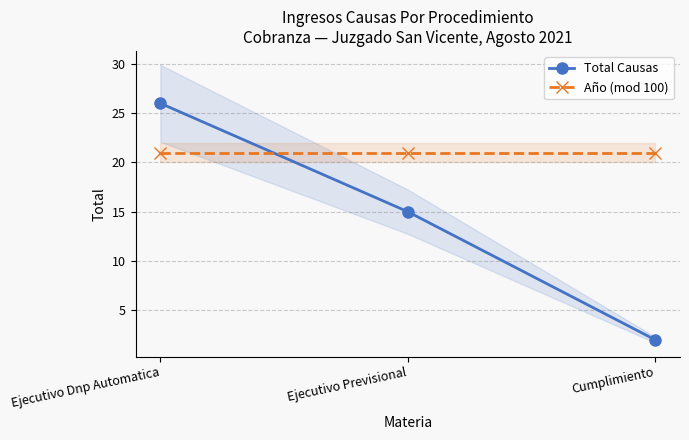

Which series changed the most between Ejecutivo Previsional and Cumplimiento?

Total Causas